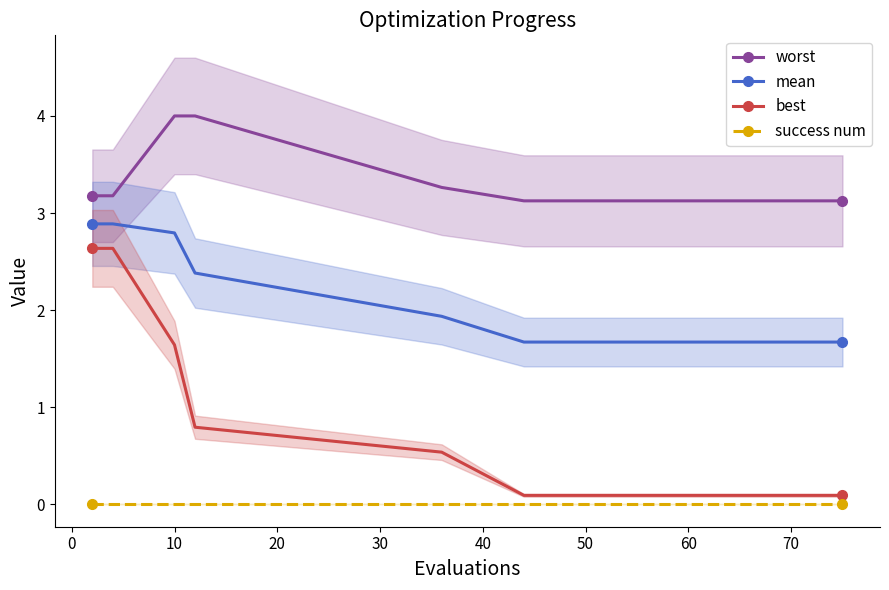

How many lines are shown in the chart?

4